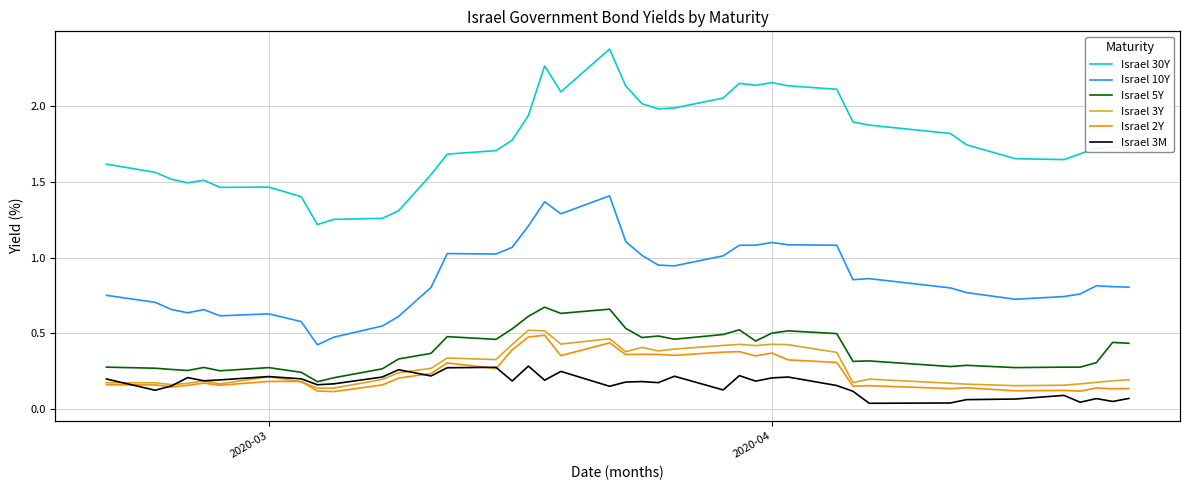

How many Israel 3Y values are between 0 and 1?

40